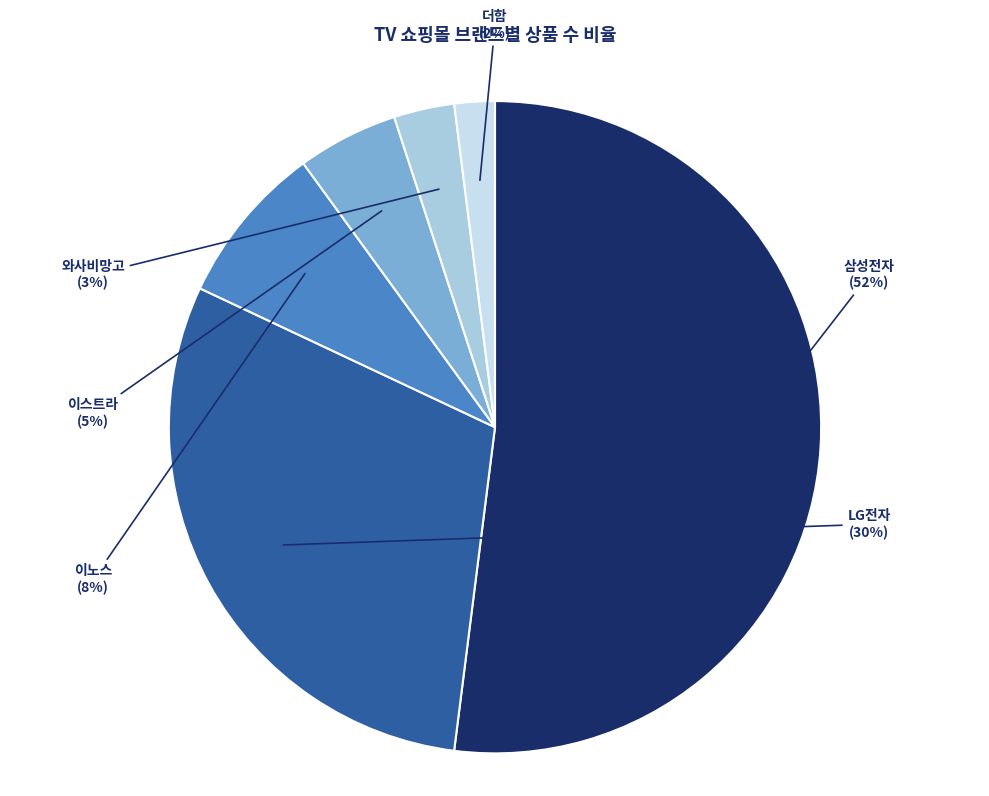

Between 이노스 and 이스트라, which is larger?

이노스